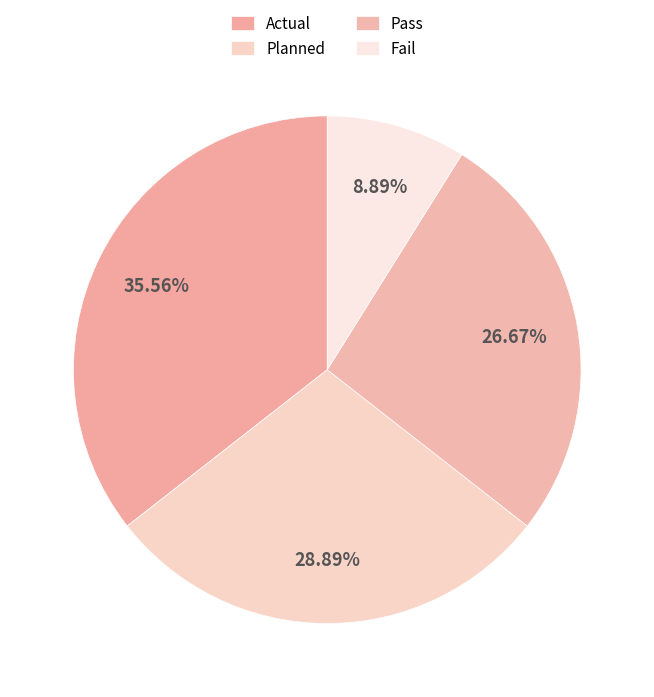

Is there any slice that represents more than half of the pie?

No